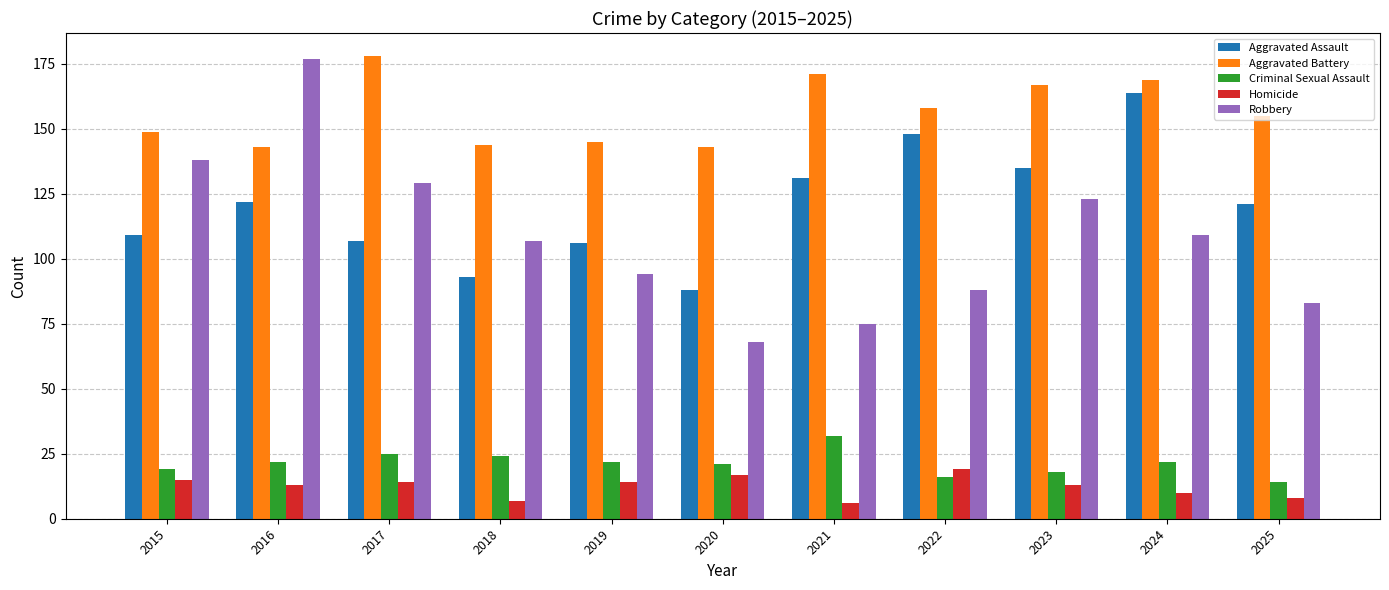

The Aggravated Battery series shows 149 at 2015. True or false?

True